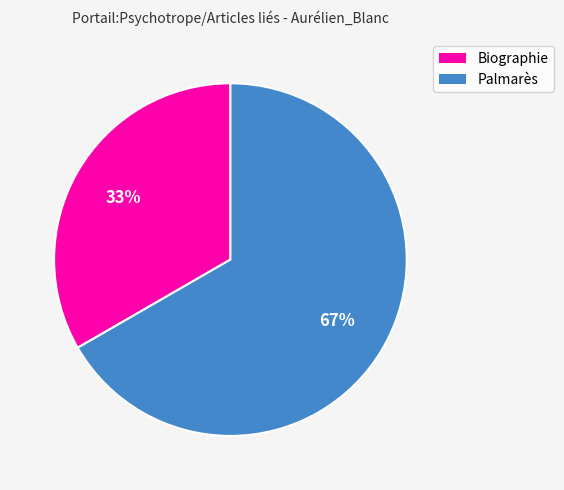

Count the number of slices in the pie.

2